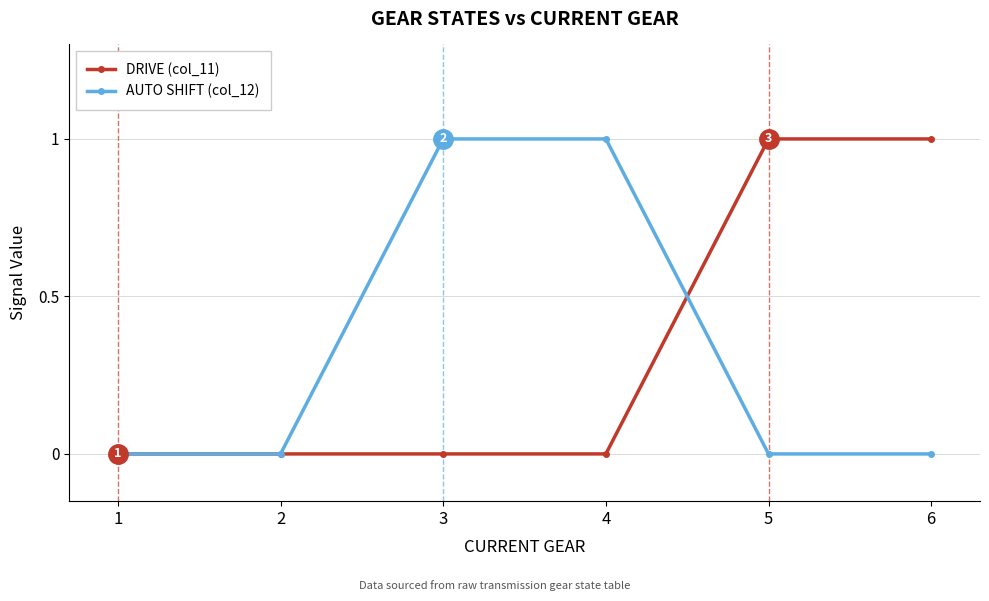

Reading left to right, extract all data points from this chart.

DRIVE (col_11): 0	0	0	0	1	1
AUTO SHIFT (col_12): 0	0	1	1	0	0